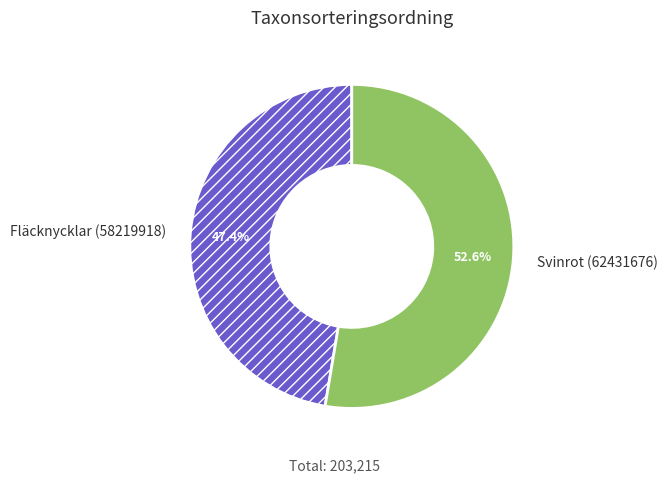

To the nearest percent, what portion does Svinrot (62431676) represent?

53%